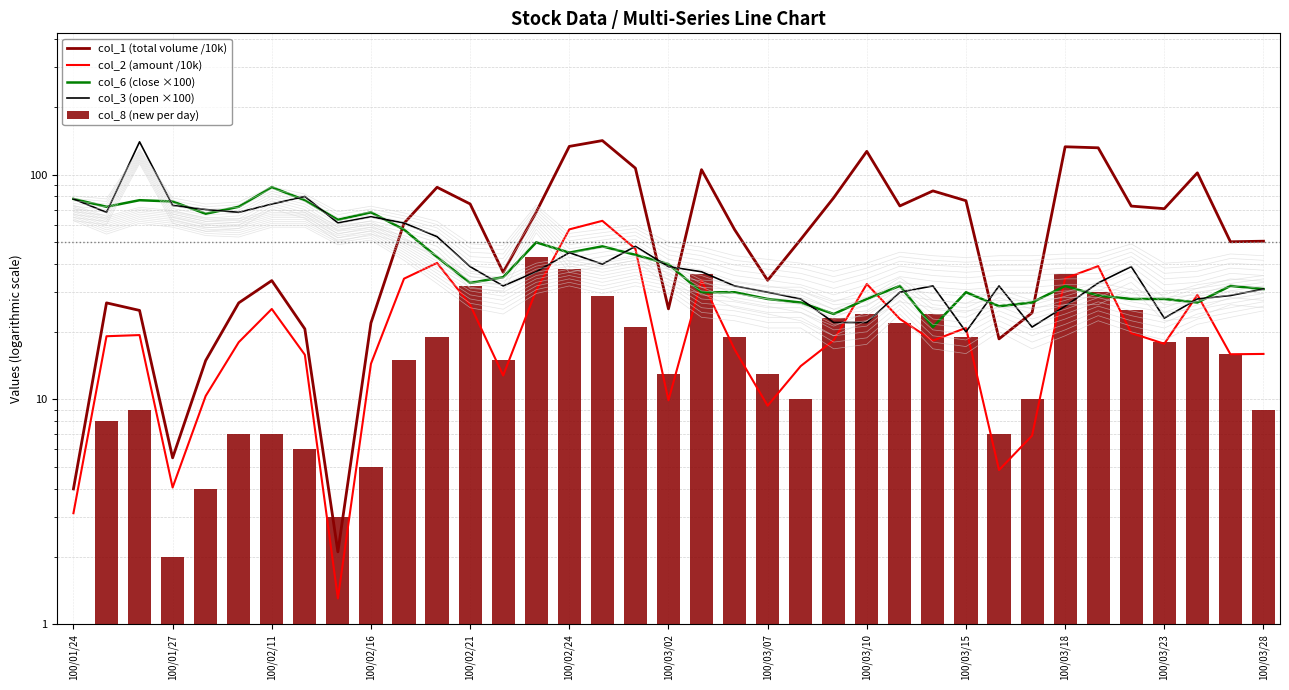

What is the label of the 34th bar from the right?

100/01/27